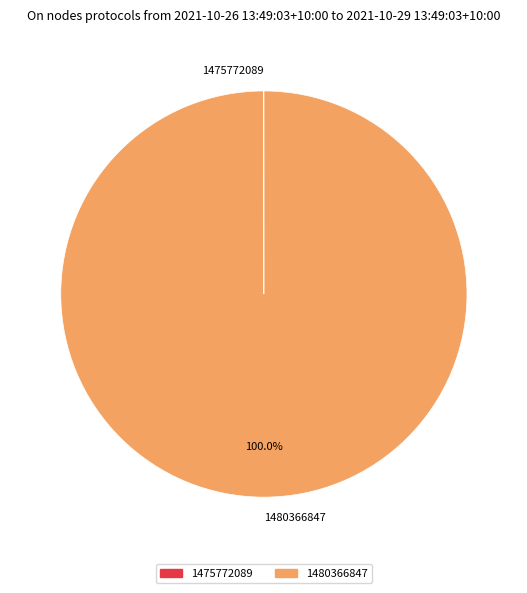

Is there any slice that represents more than half of the pie?

Yes